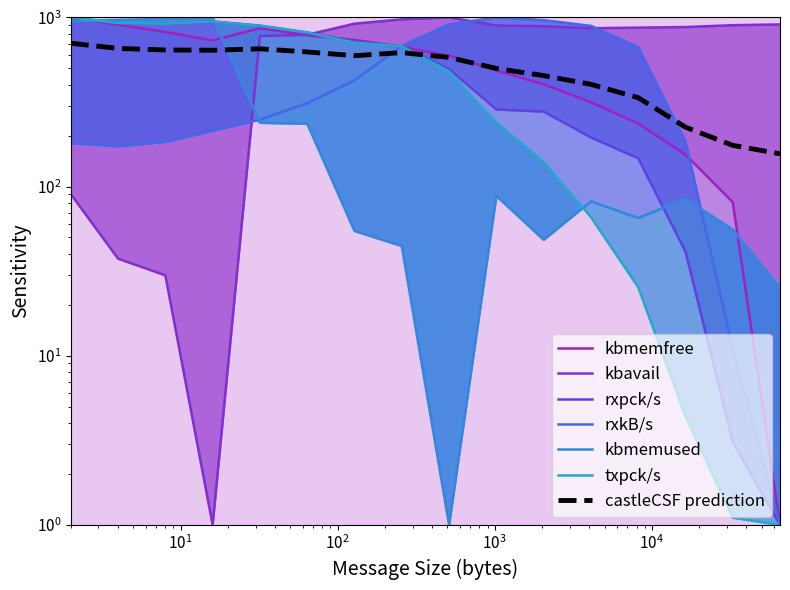

At which label is txpck/s closest to 500?

512